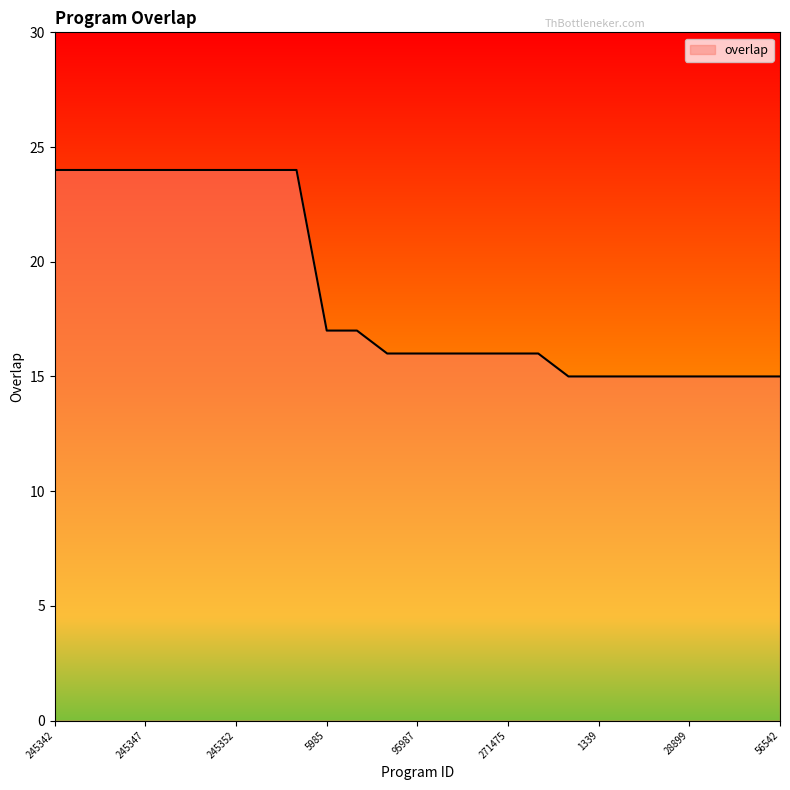

What is the change in value from 245347 to 28899?

-9